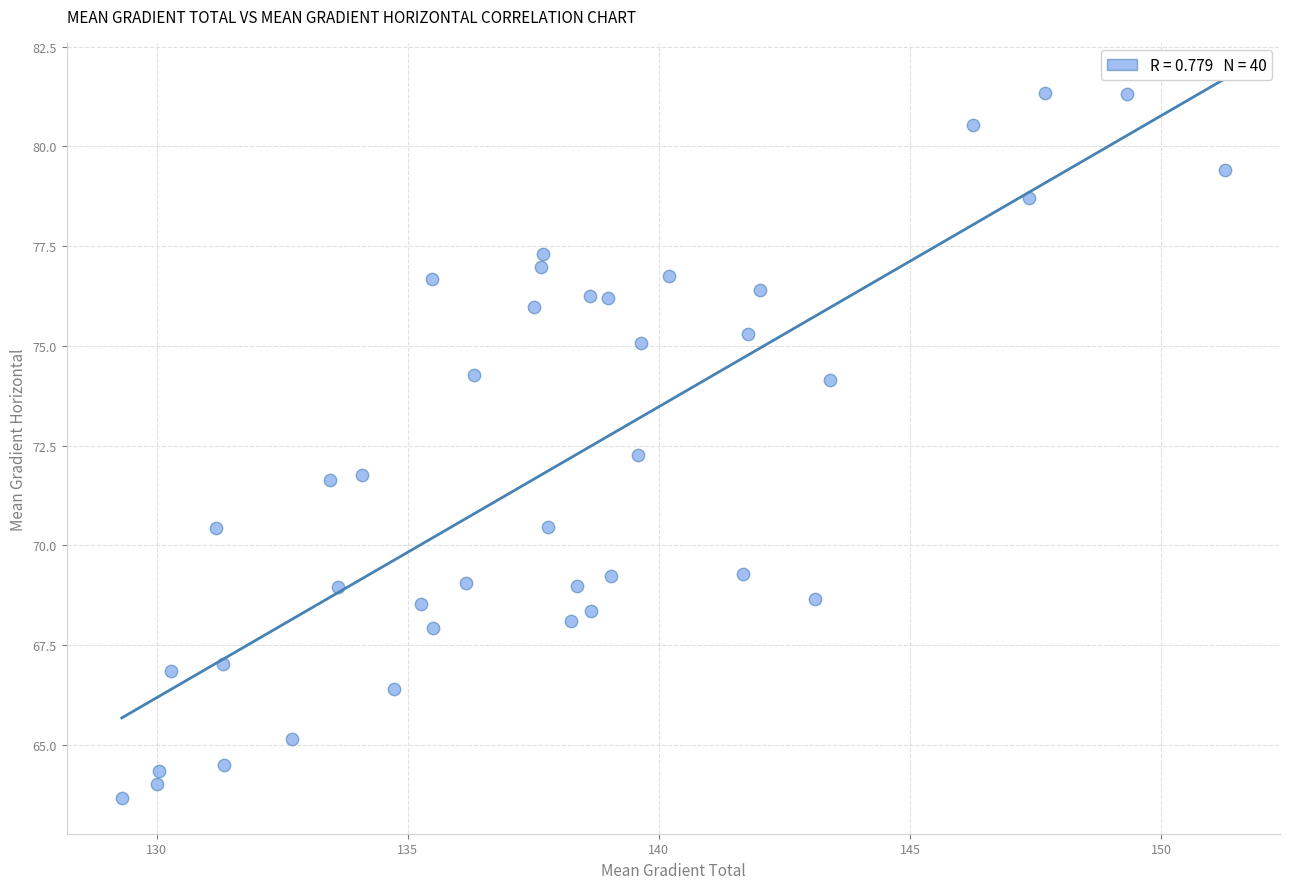

What is the range of X values (max minus min)?

22.0